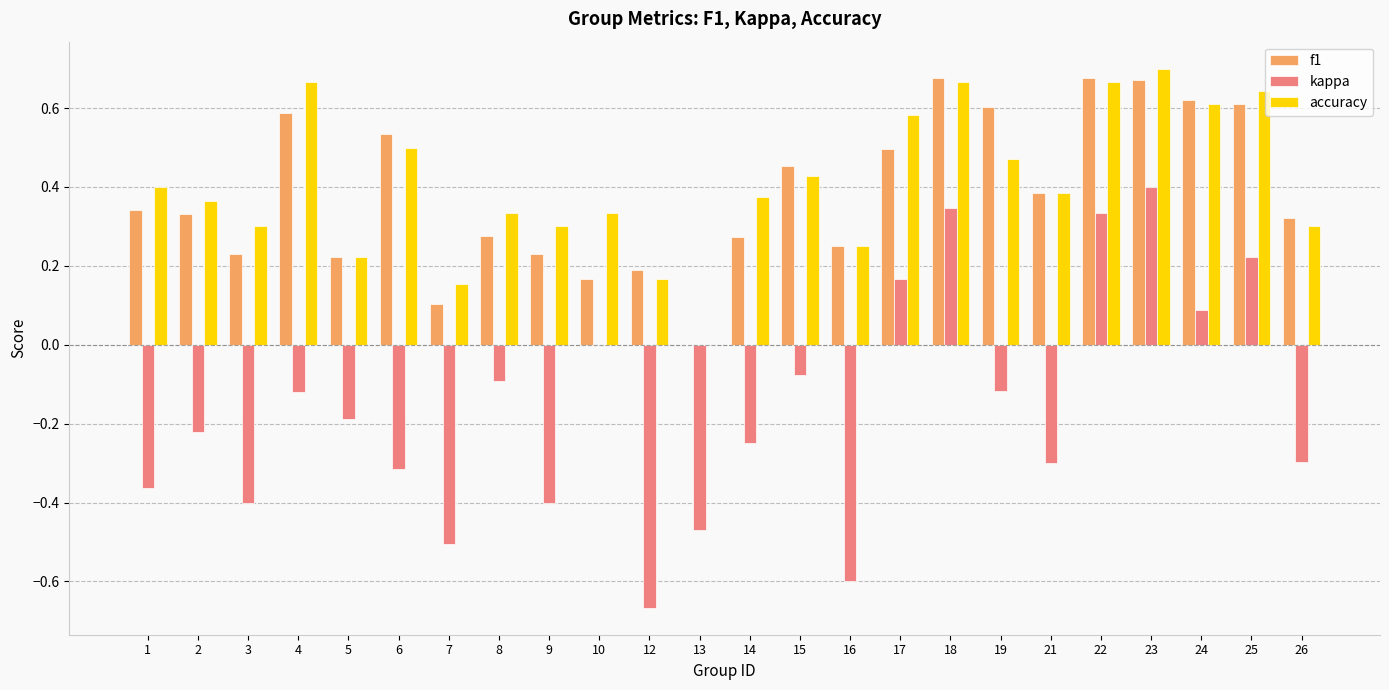

What is the sum of all f1 values?

9.2